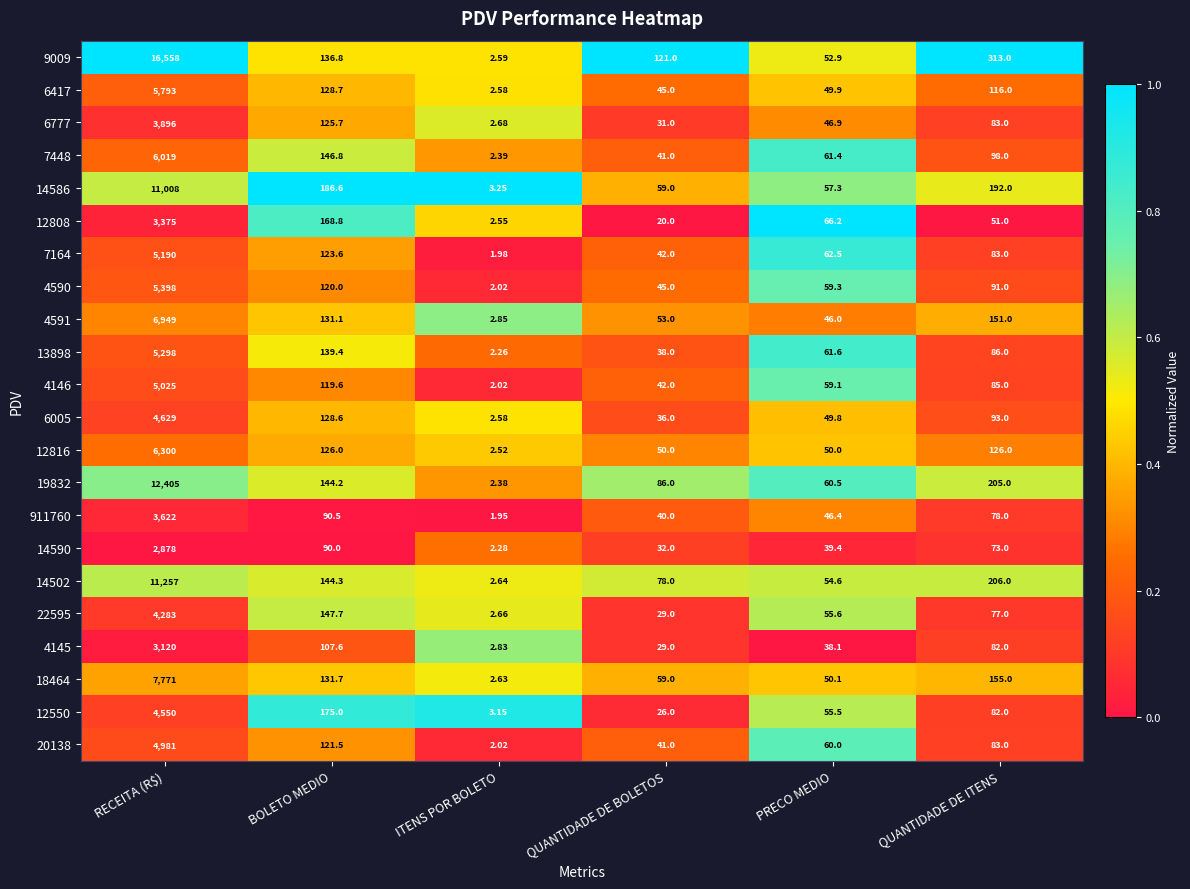

Which label corresponds to the largest value in the chart?

RECEITA (R$)